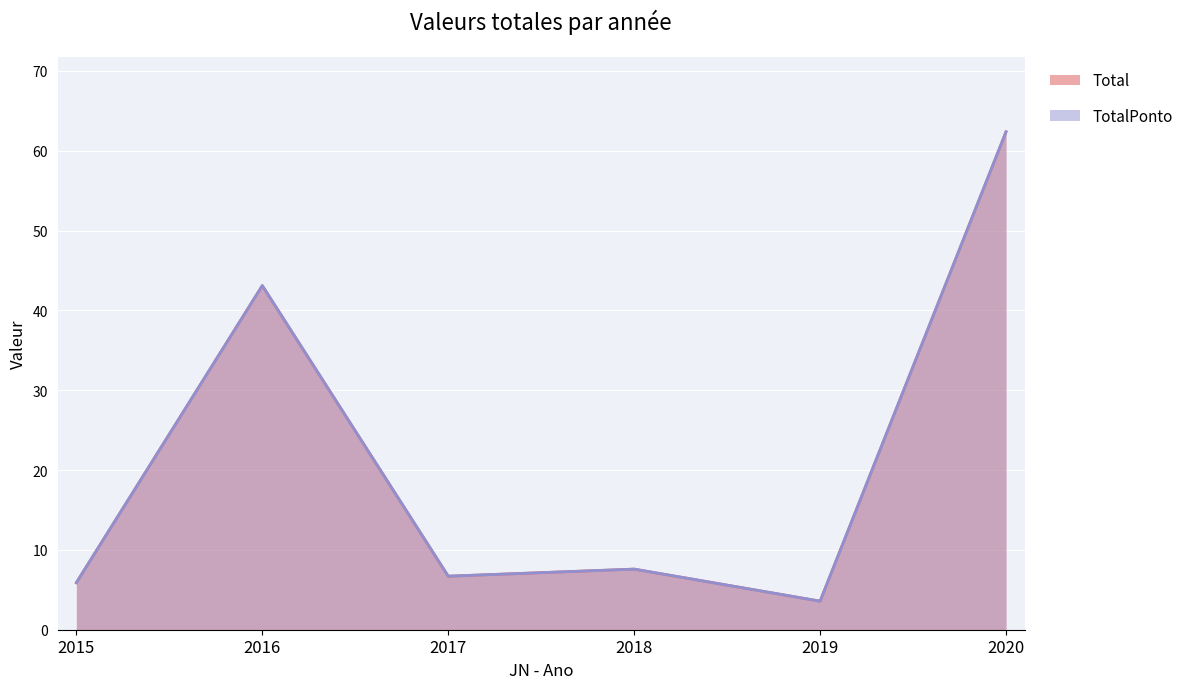

What is the difference between the second highest and minimum values in the TotalPonto series?

39.5